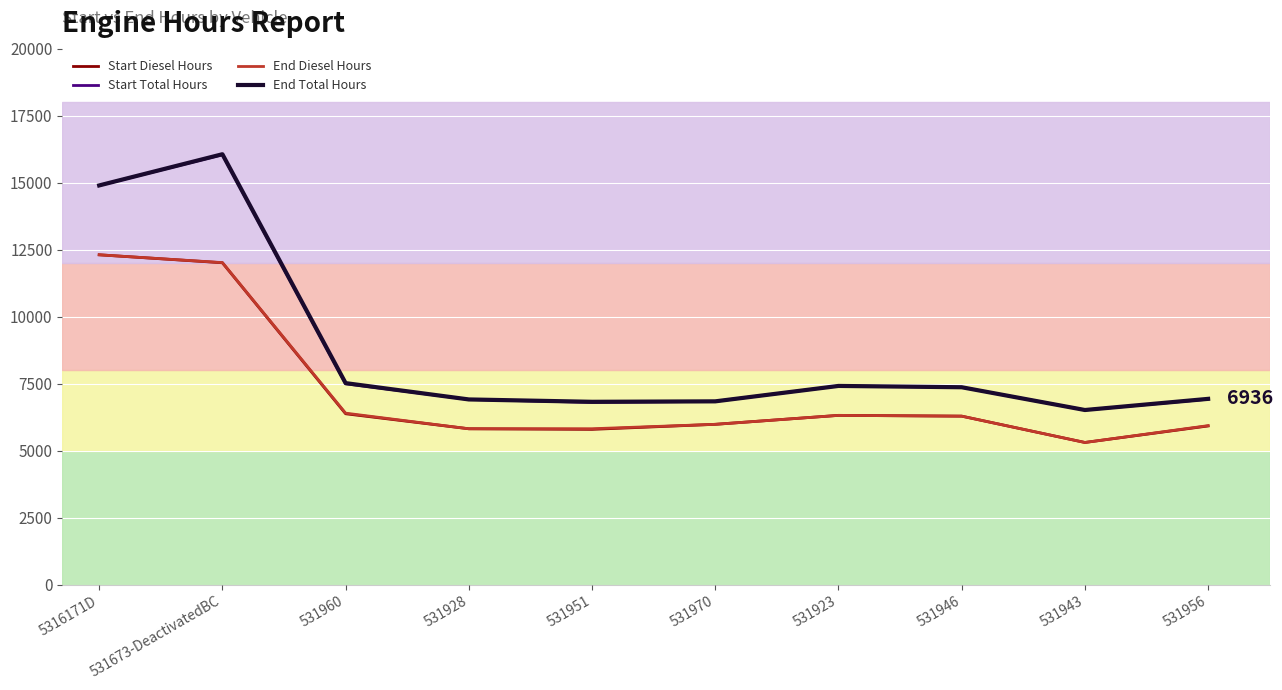

Which has a higher value, 531970 or 531956?

531970